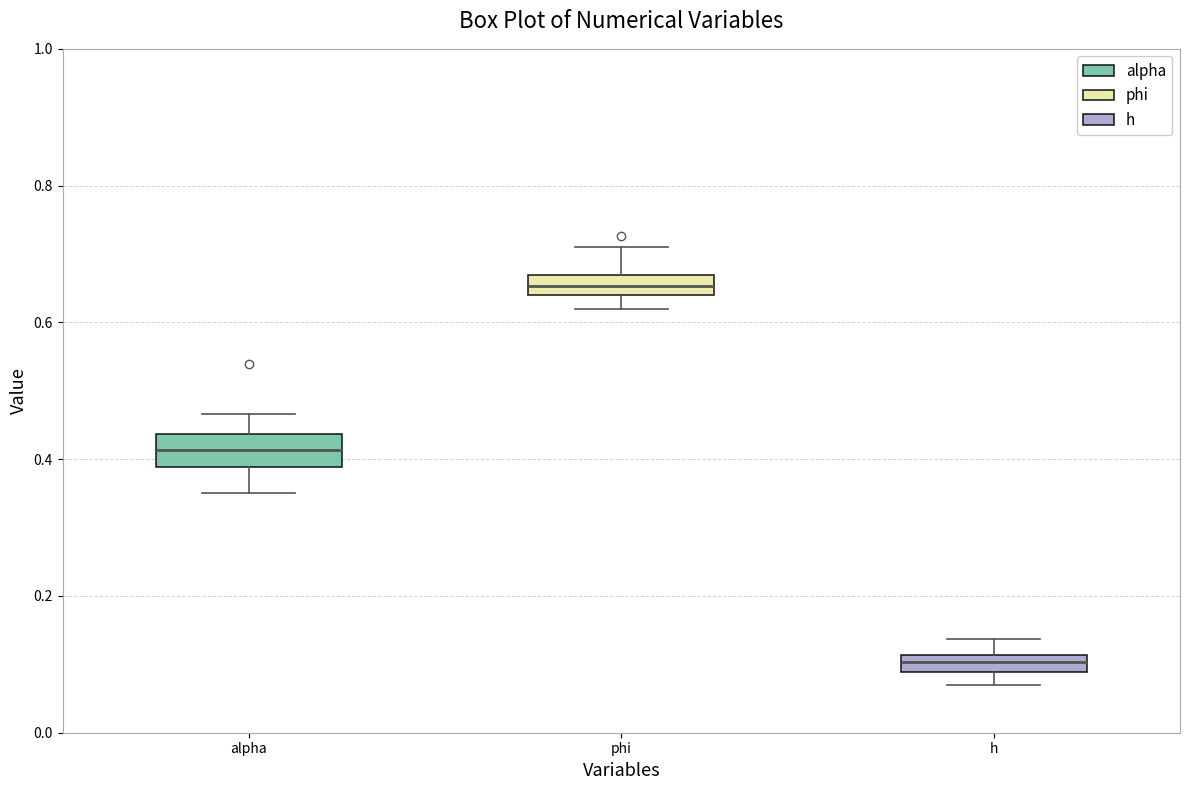

Which box's median line is the lowest?

h